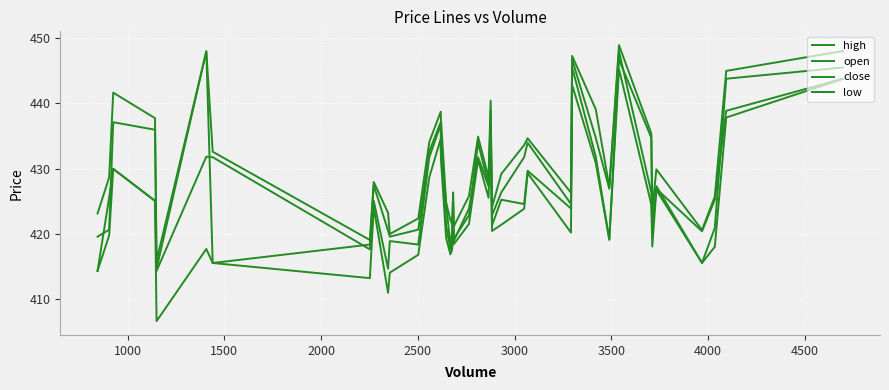

Is this an area chart (filled region under the line)?

No